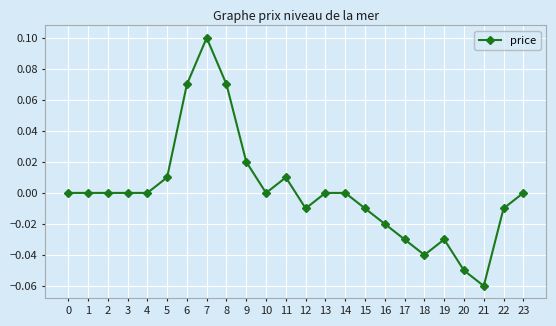

Is it true that the value at 15 is -0.0?

True